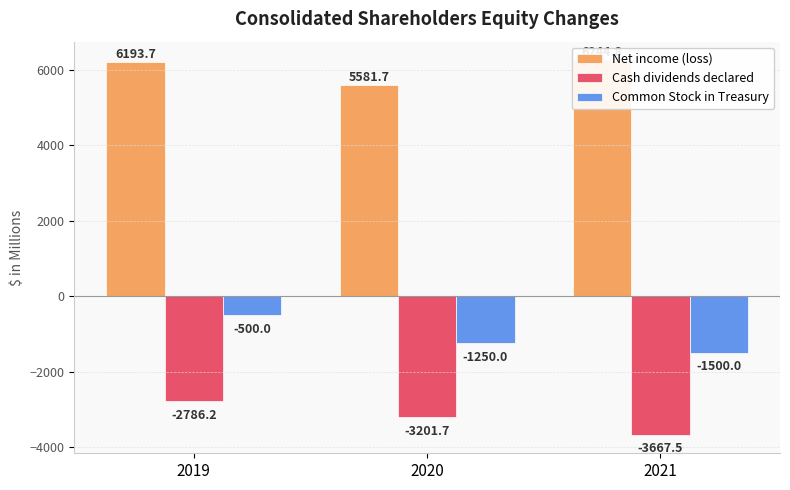

Reading right to left, extract all data points from this chart.

Net income (loss): 2021=6244.8	2020=5581.7	2019=6193.7
Cash dividends declared: 2021=-3667.5	2020=-3201.7	2019=-2786.2
Common Stock in Treasury: 2021=-1500.0	2020=-1250.0	2019=-500.0